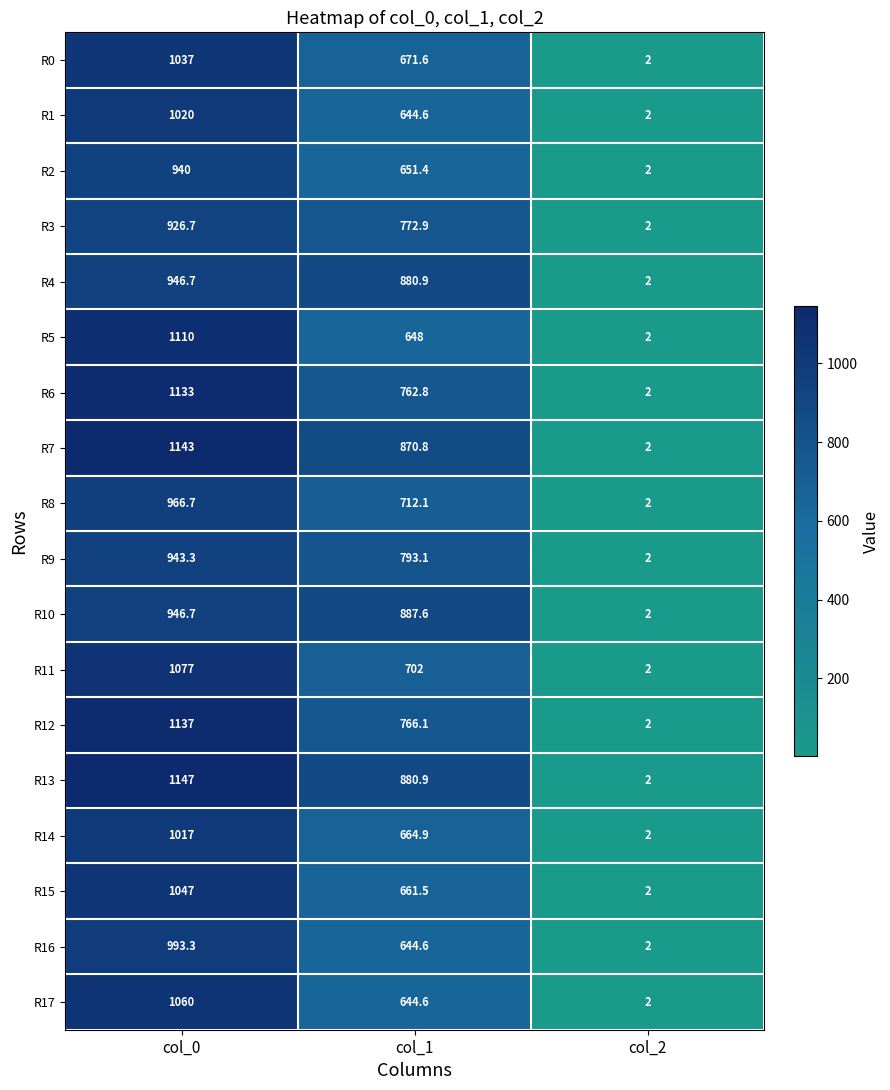

Which series has the widest spread of values?

R13